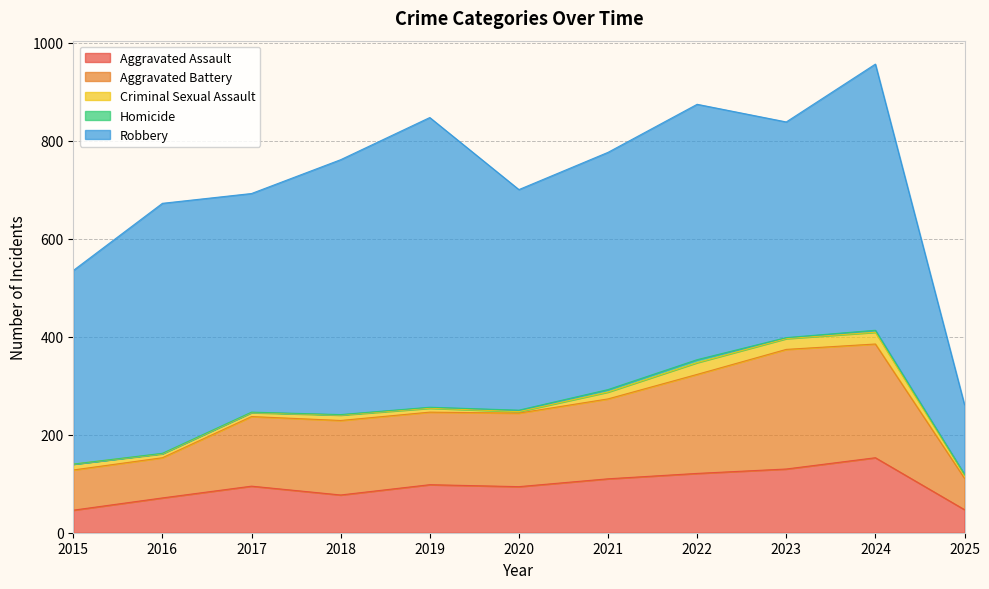

What is the highest value of the Aggravated Battery series?

244